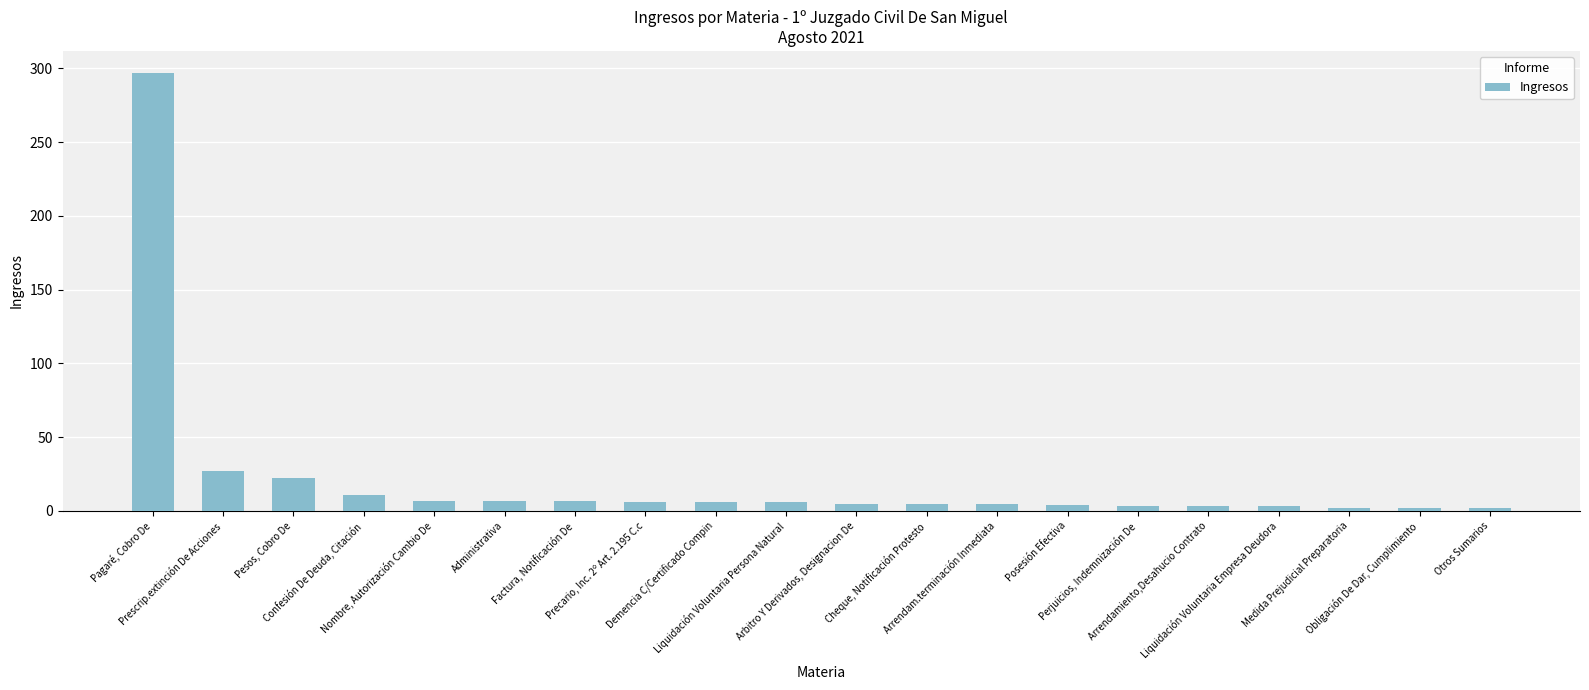

What is the greatest value displayed?

297